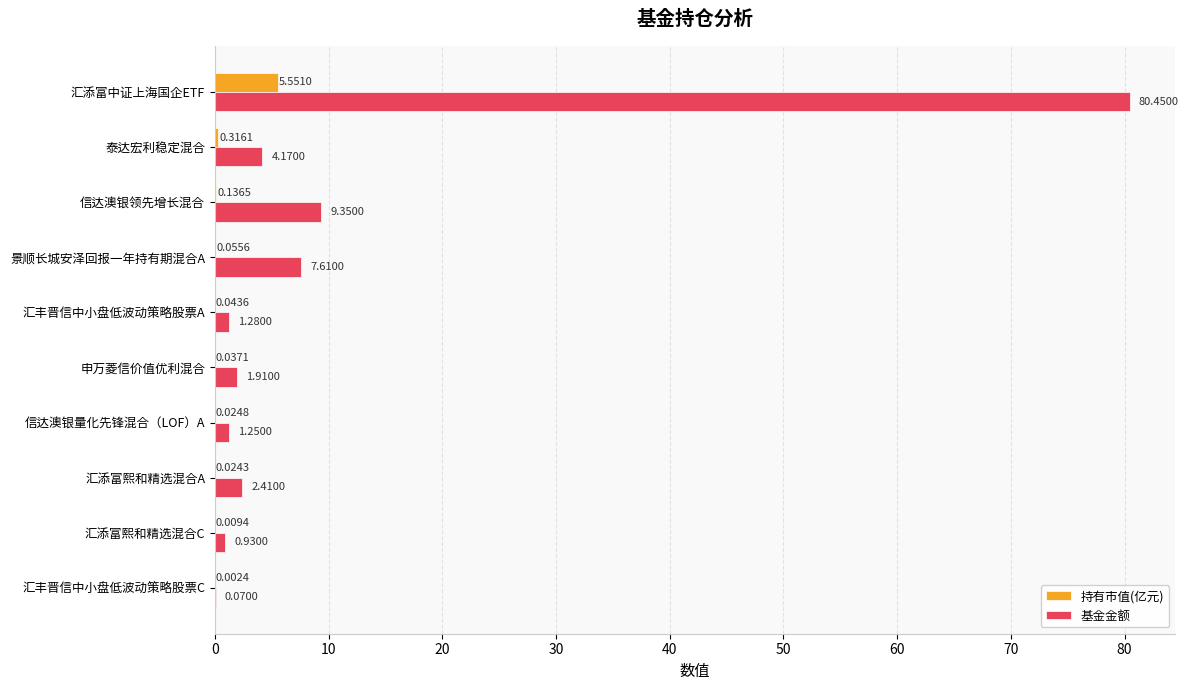

What is the sum of all 持有市值(亿元) values?

6.2